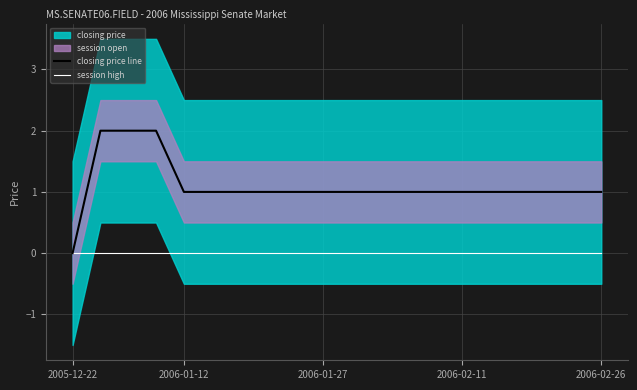

Rank the series at 12 from lowest to highest value.

session high, closing price line